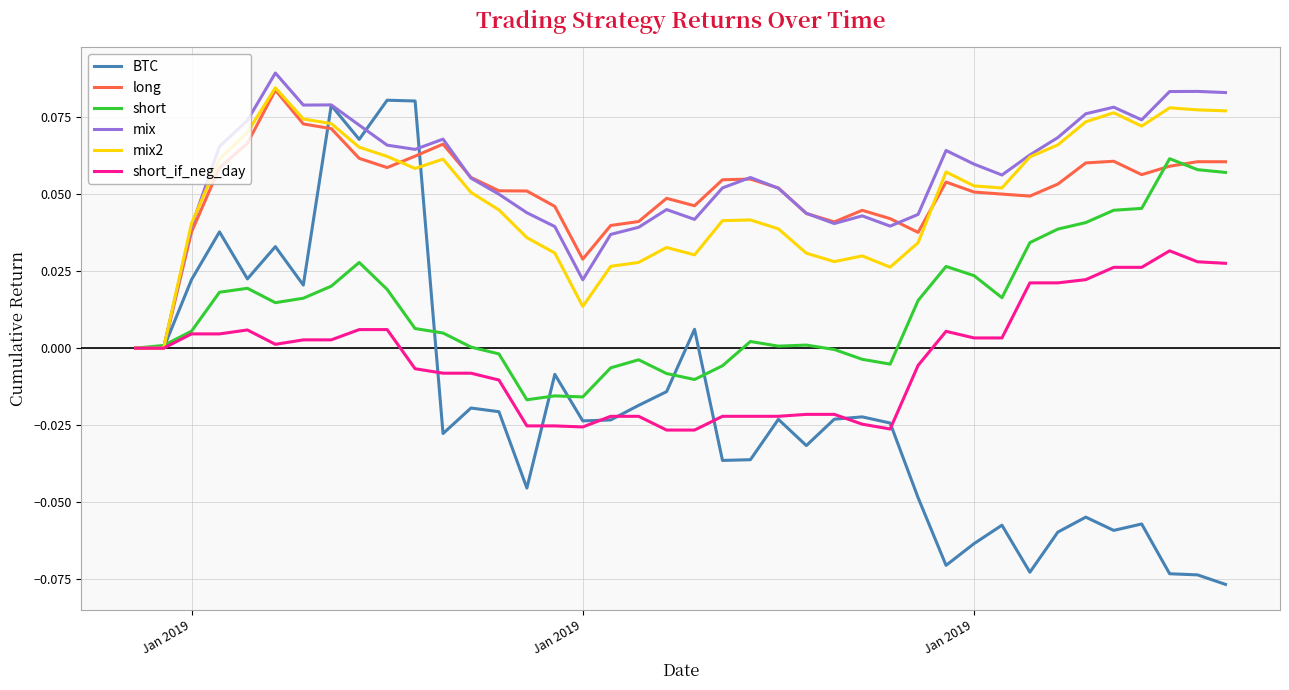

Which series has the largest range (max minus min)?

BTC